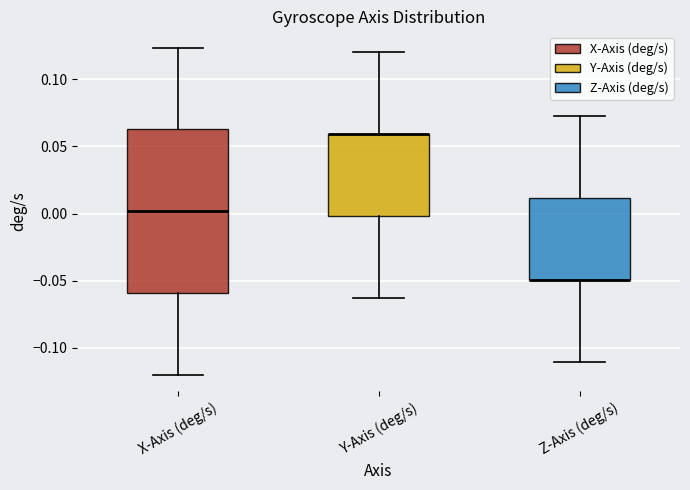

Reading left to right, read every box against the y-axis: the position of its median line, the range the box covers, and the ends of its whiskers. The values are not printed on the chart, so give them approximately, as read against the axis.

X-Axis (deg/s): median 0.000, box -0.060 to 0.065, whiskers -0.120 to 0.125
Y-Axis (deg/s): median 0.060 (drawn on the box's upper edge), box 0.000 to 0.060, whiskers -0.065 to 0.120
Z-Axis (deg/s): median -0.050 (drawn on the box's lower edge), box -0.050 to 0.010, whiskers -0.110 to 0.075